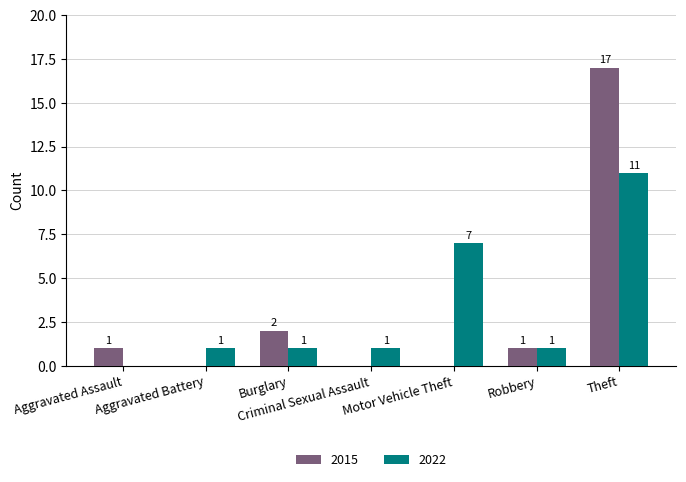

At which label is 2022 closest to 5?

Motor Vehicle Theft